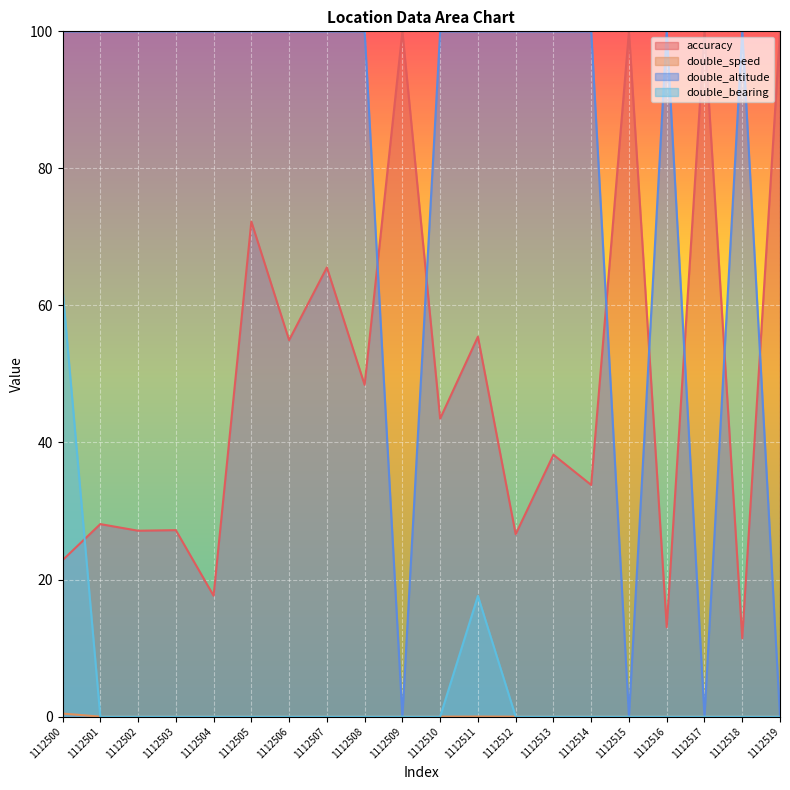

Which series changed the most between 1112515 and 1112519?

accuracy